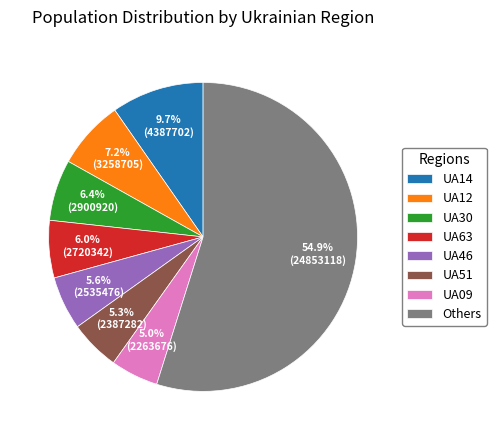

Which slice is the largest?

Others